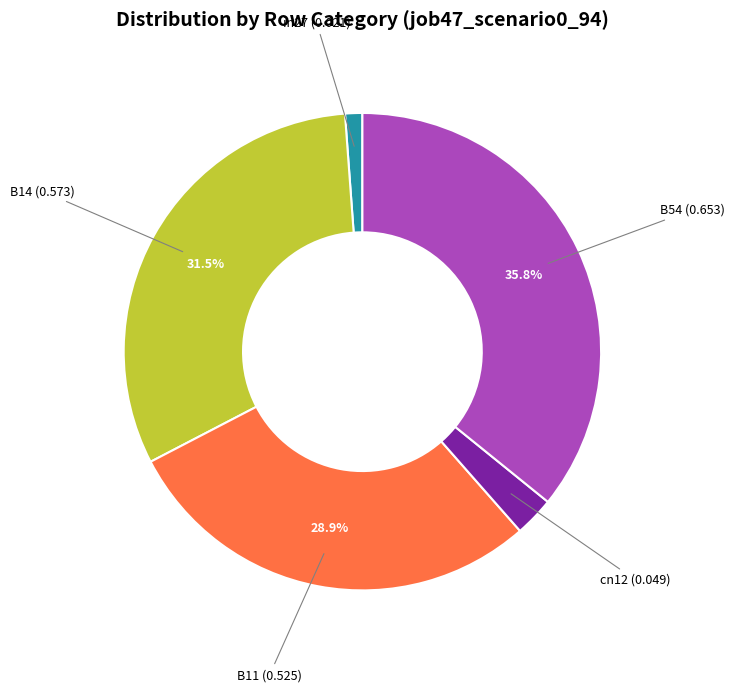

Do B11 and B54 together represent more than half of the pie?

Yes